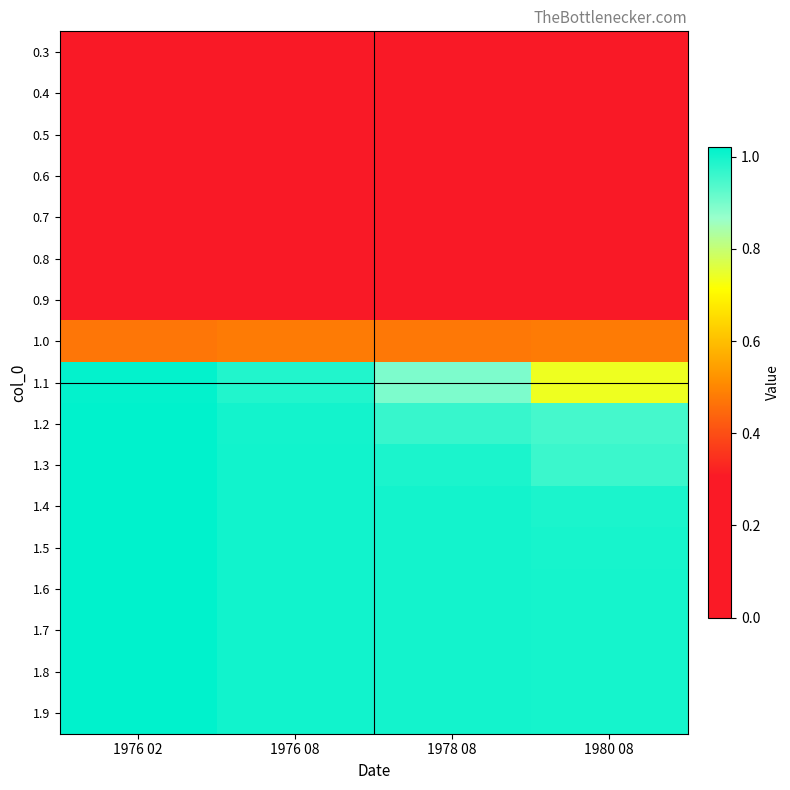

What is the maximum value shown in the chart?

1.0